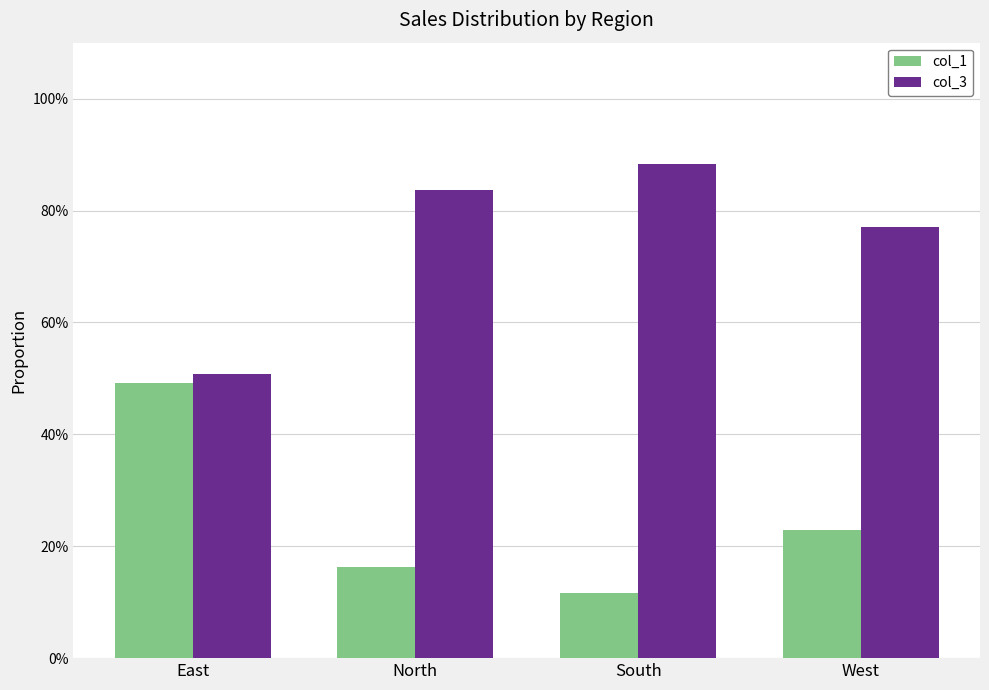

Are the bars horizontal?

No